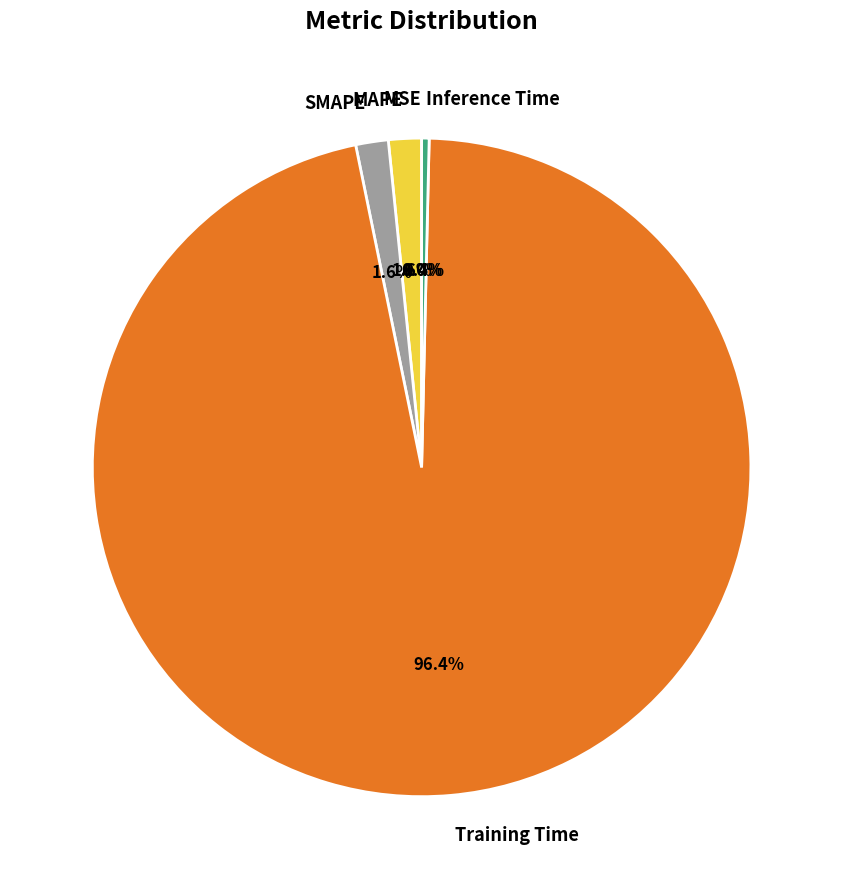

To the nearest percent, what is the difference between the largest and smallest slice percentages?

96%